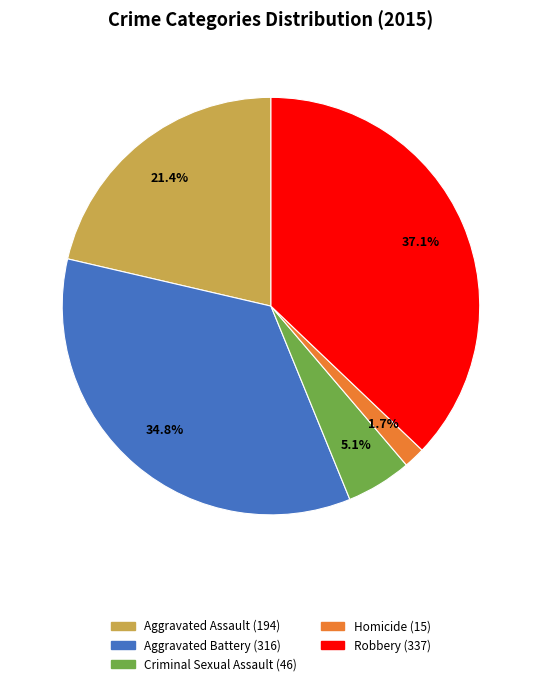

Which slice is the largest?

Robbery